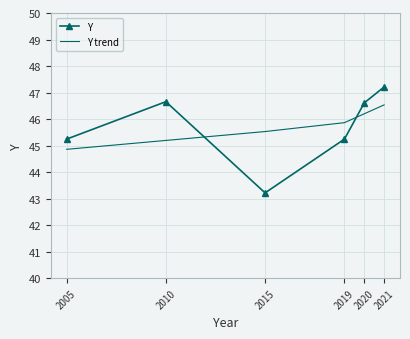

Rank the categories by Y trend value from lowest to highest.

2005, 2010, 2015, 2019, 2020, 2021